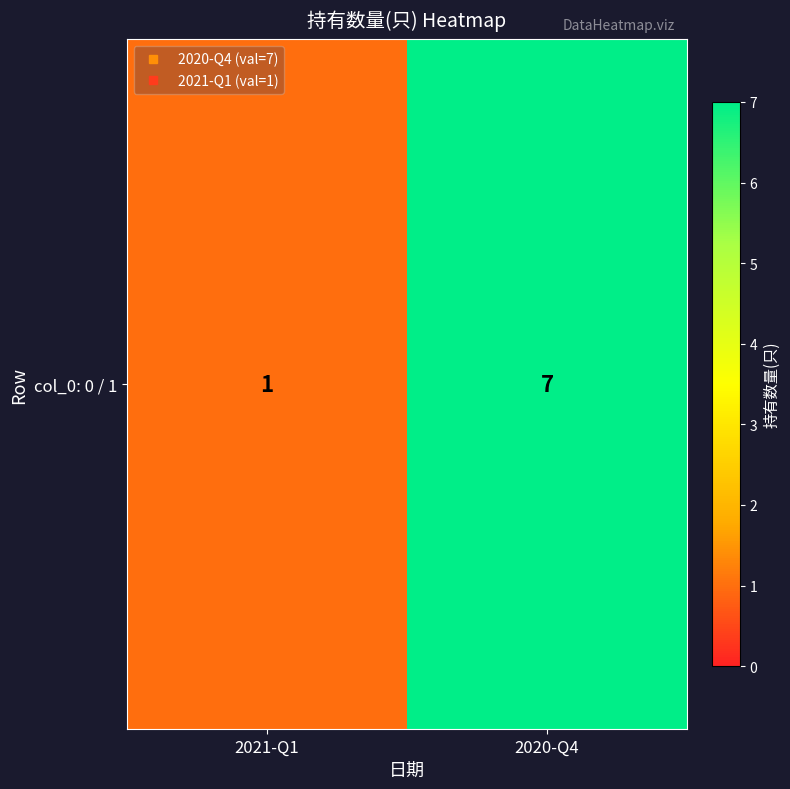

What is the sum of the values at 2021-Q1 and 2020-Q4?

8